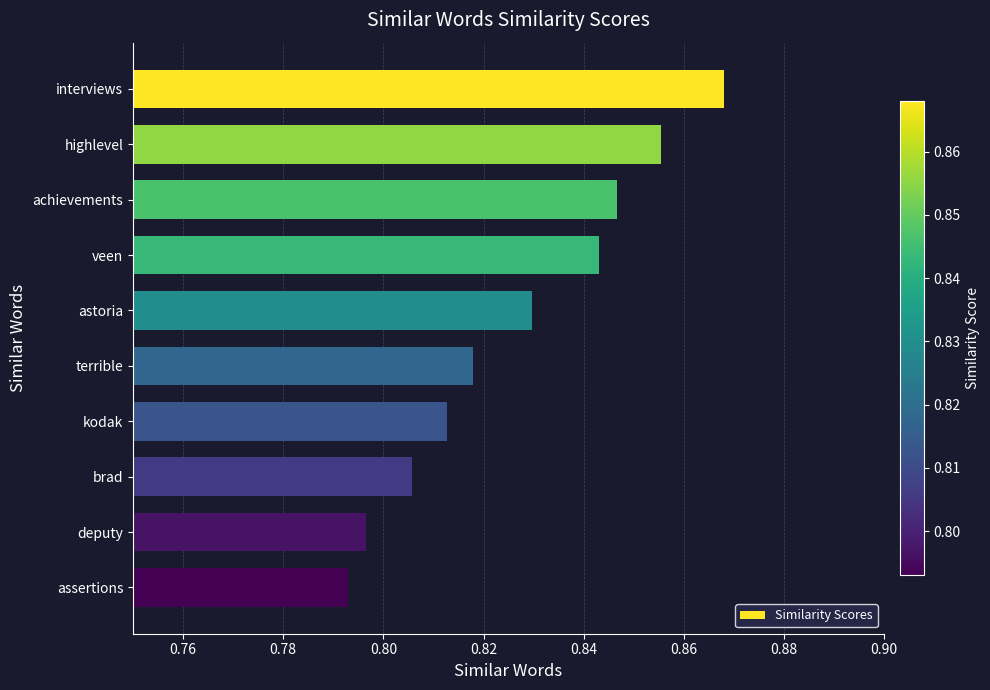

Rank the categories by value from lowest to highest.

assertions, deputy, brad, kodak, terrible, astoria, veen, achievements, highlevel, interviews